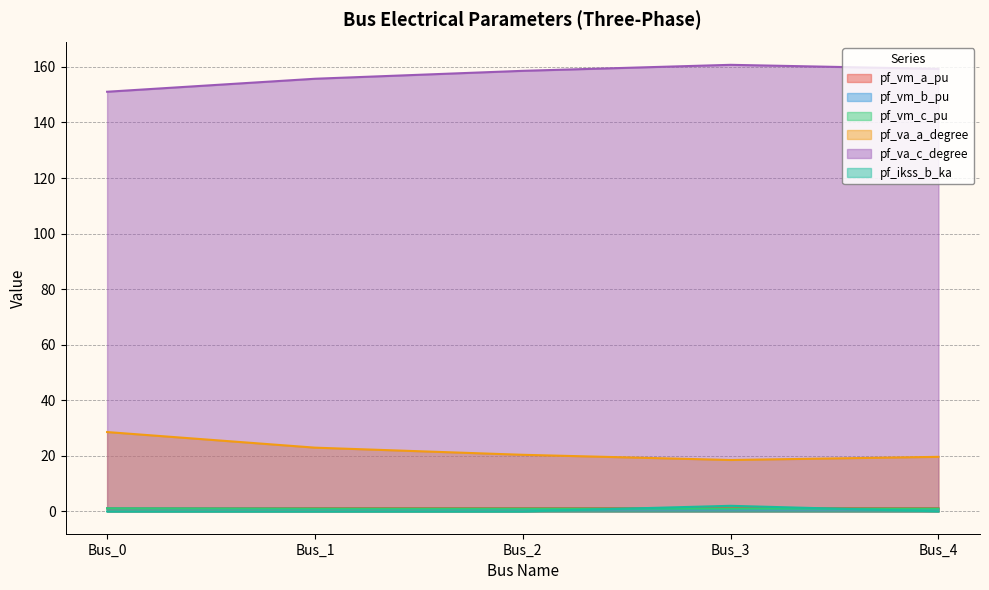

True or false: pf_vm_b_pu and pf_vm_a_pu cross at least once.

False